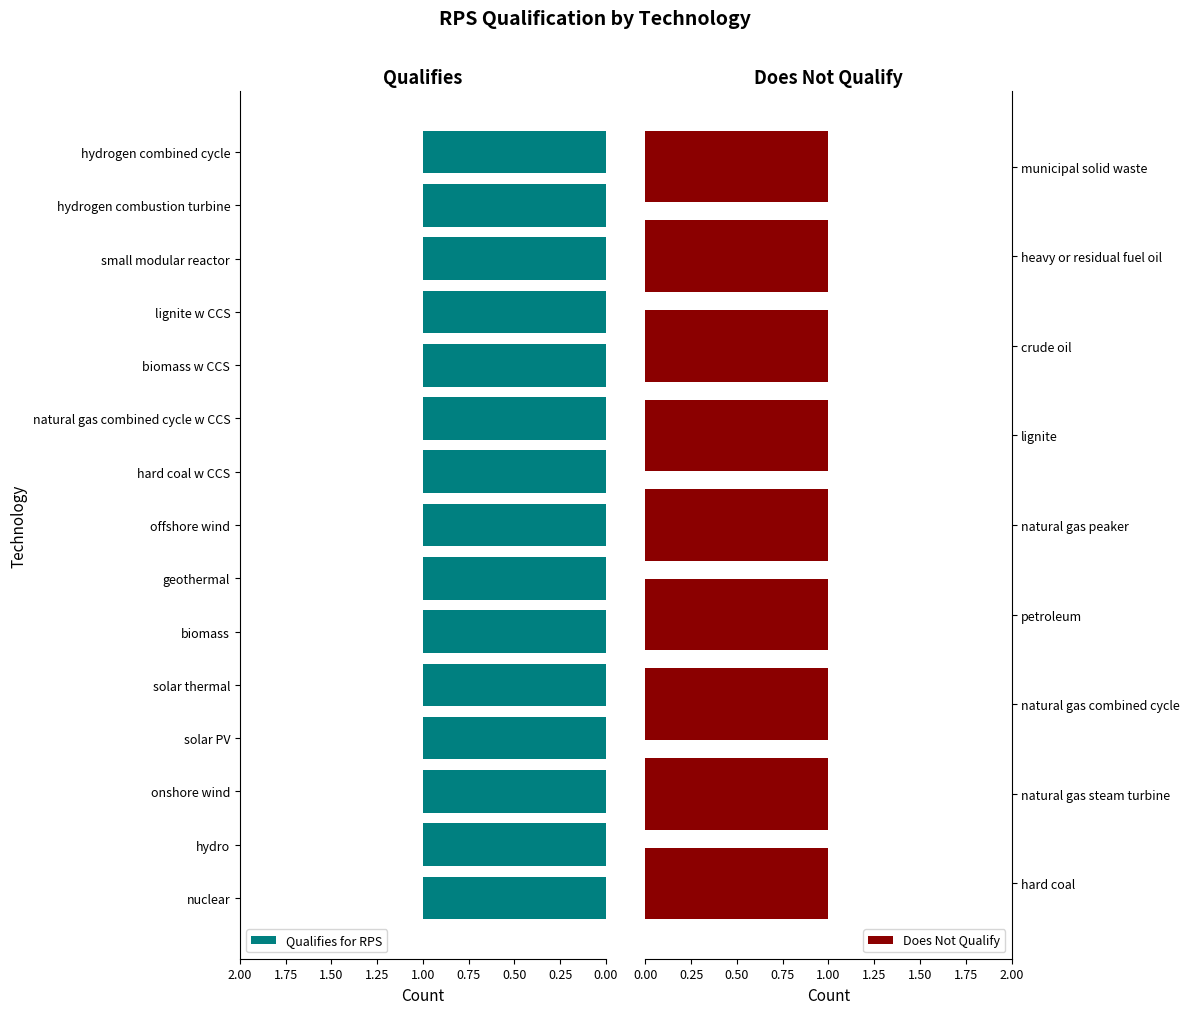

At which label does Qualifies (1) reach its peak?

nuclear